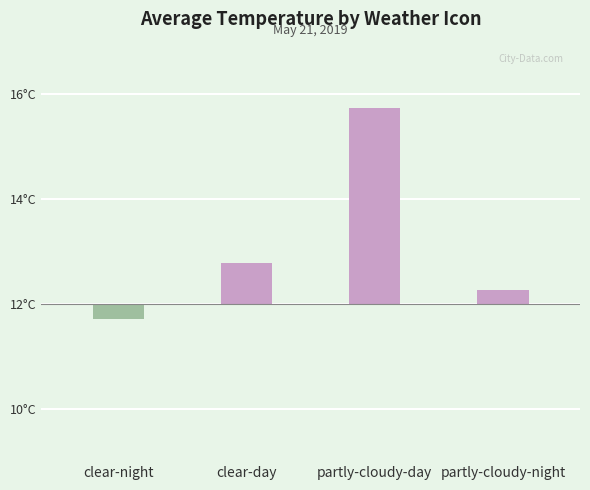

Are the bars horizontal?

No